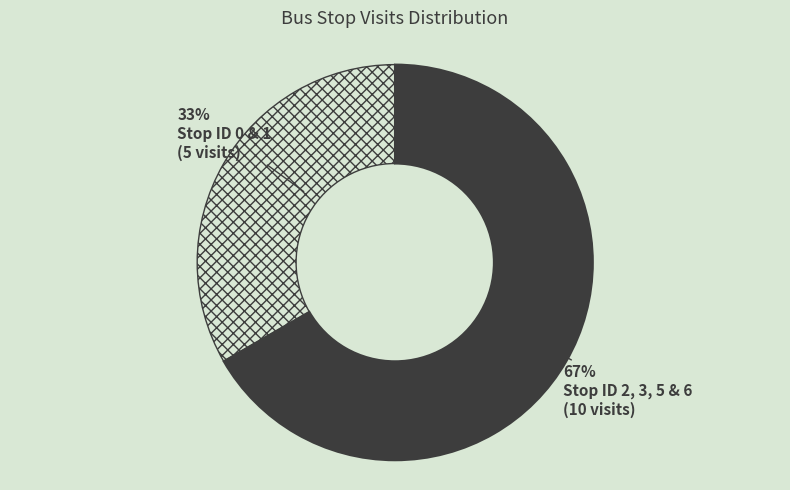

How many segments does this pie chart have?

2